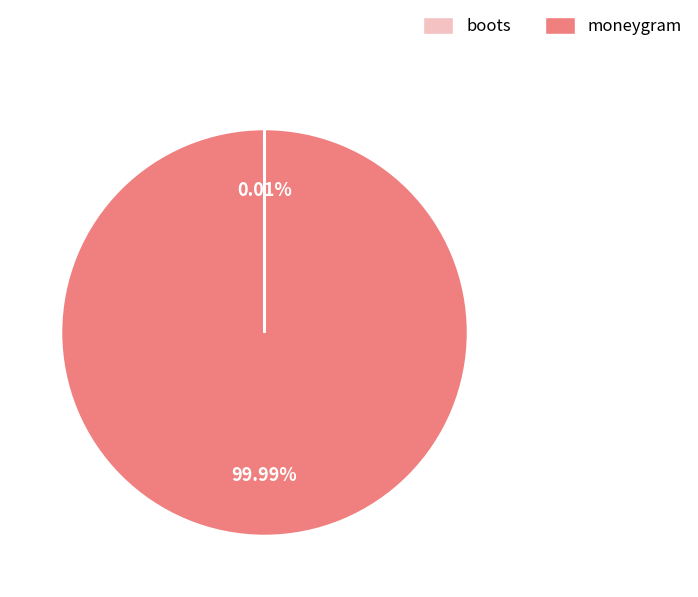

What is the largest slice in the pie chart?

moneygram